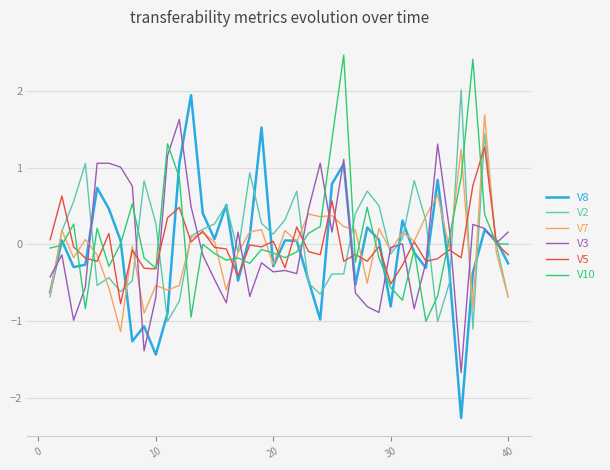

What is the minimum value for V5?

-0.8